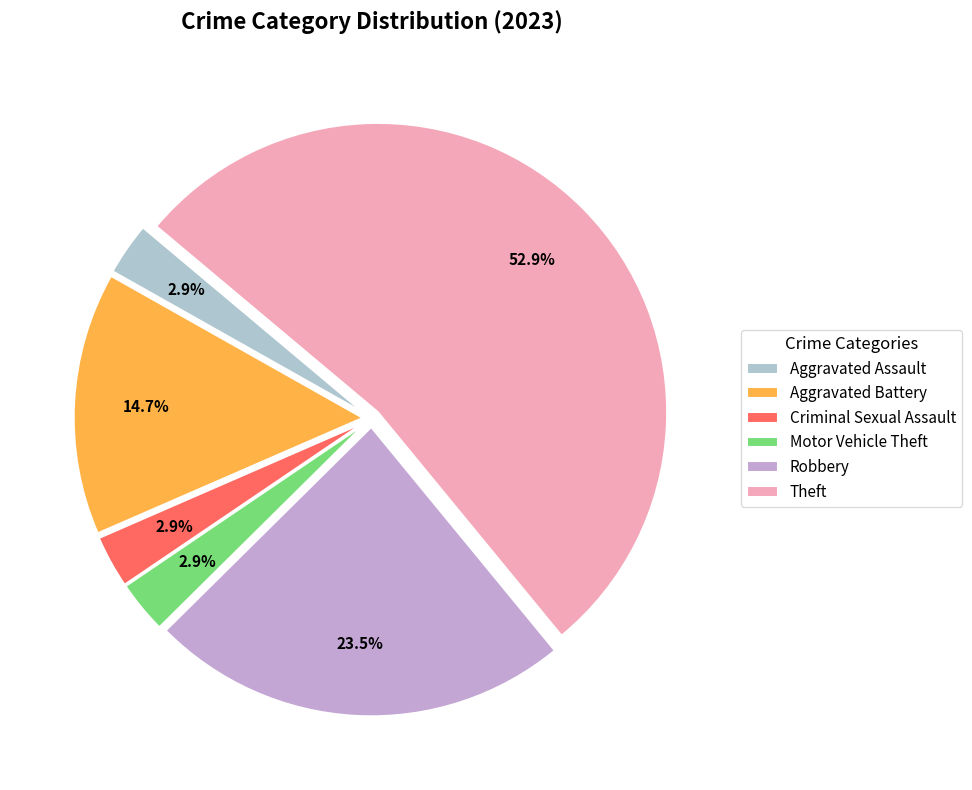

Count the number of slices in the pie.

6